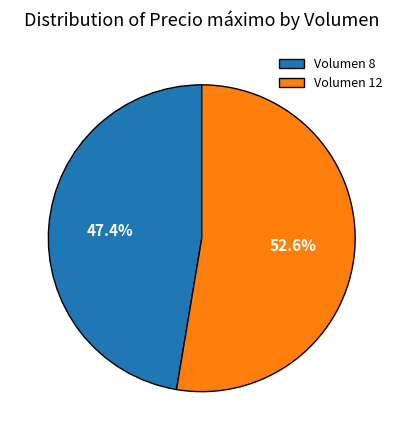

Does any single category account for the majority?

Yes